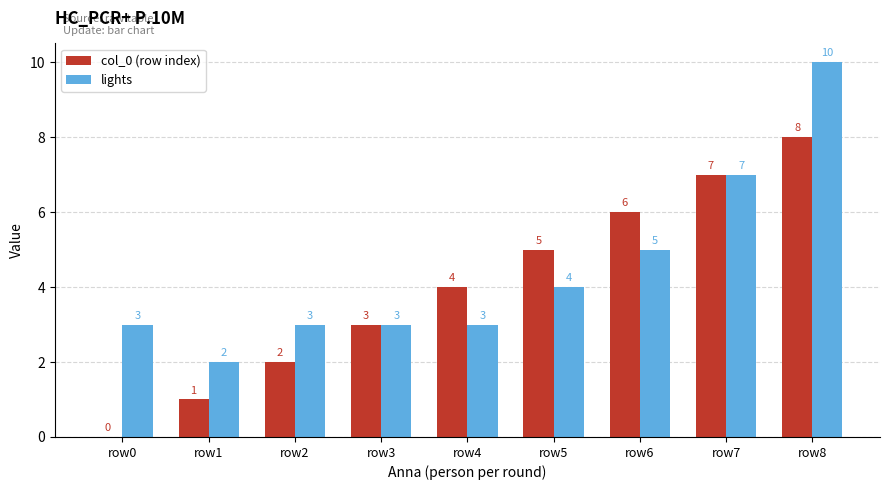

At which label is lights closest to 6?

row6